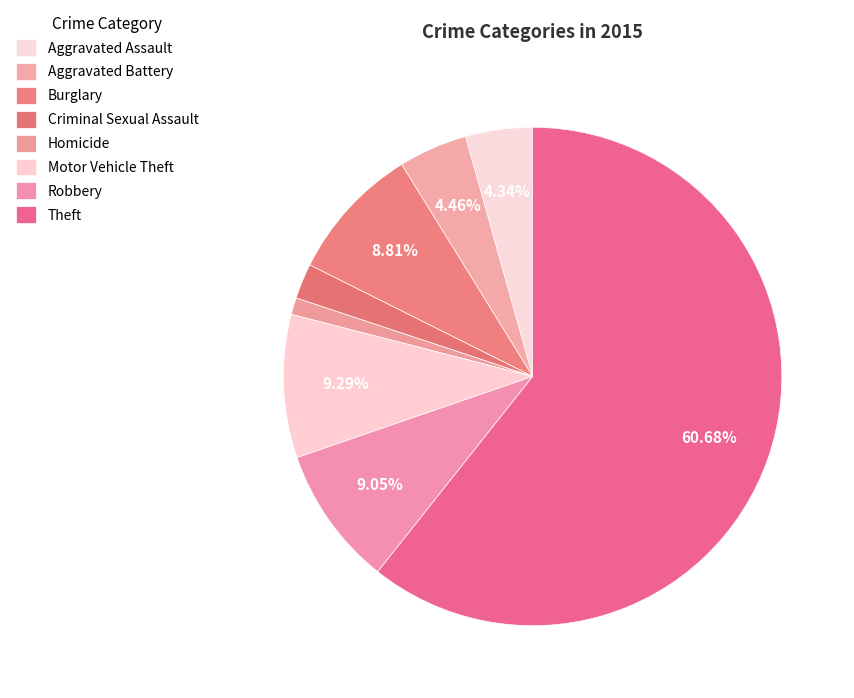

How many segments does this pie chart have?

8